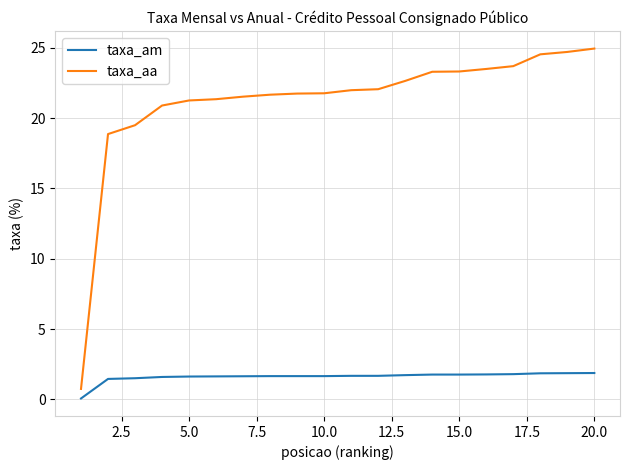

Which series has the largest total across all categories?

taxa_aa